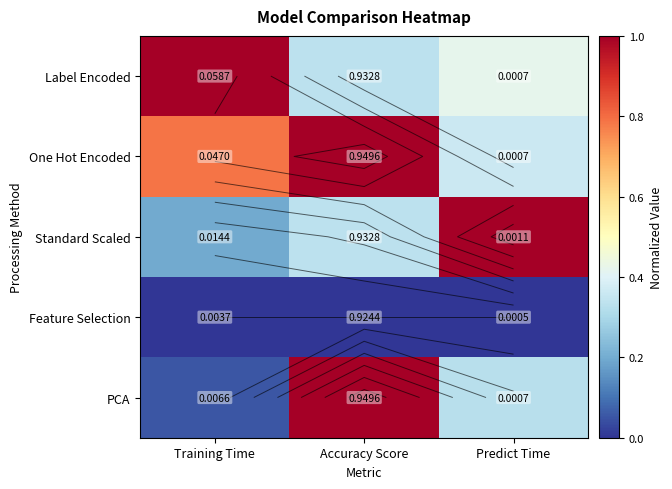

At which category is the sum across all series the highest?

Accuracy Score